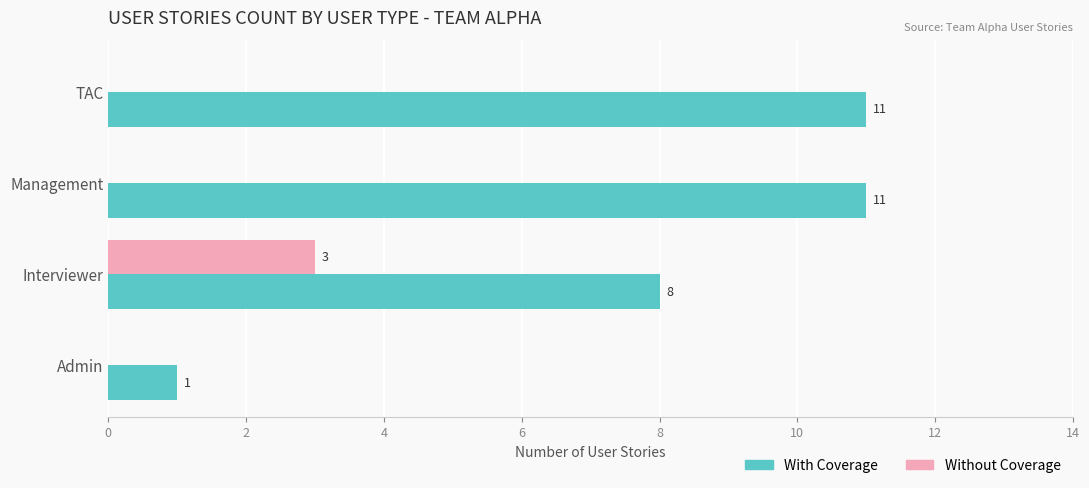

Which series has the widest spread of values?

With Coverage